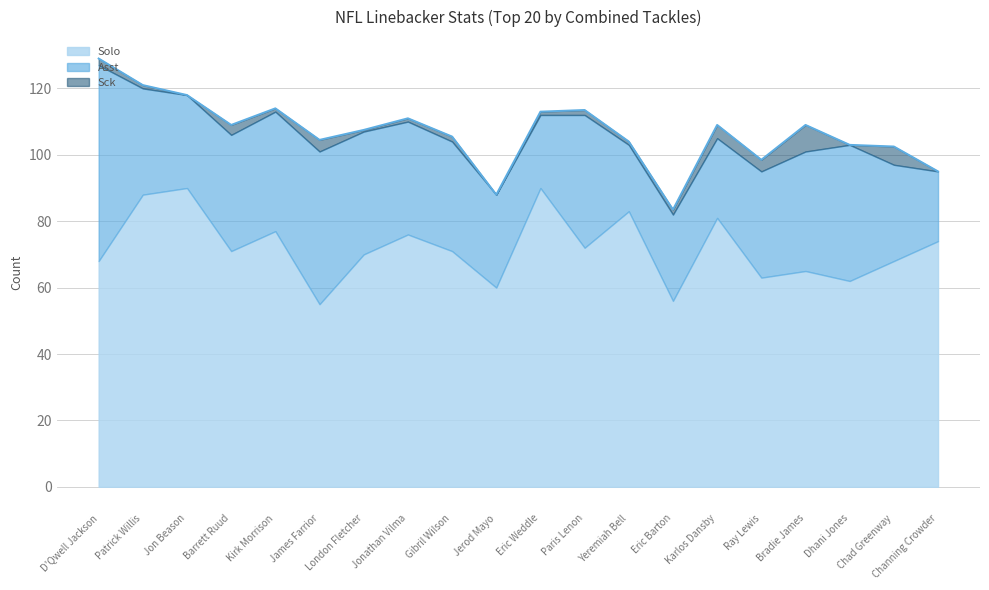

Is it true that Sck equals 0.2 at Kirk Morrison?

False